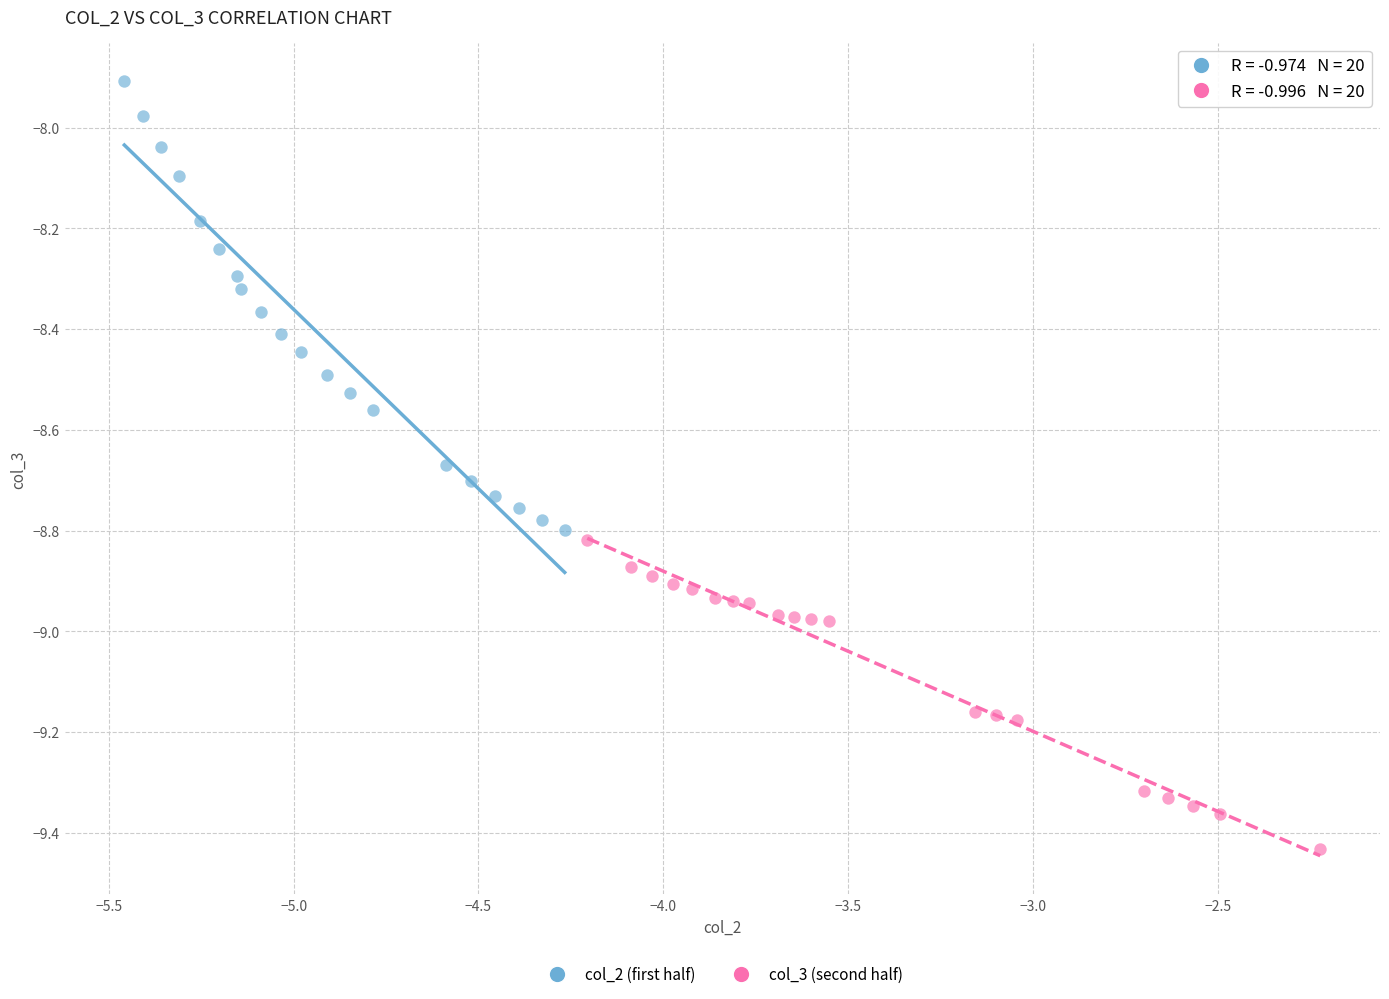

Which series has the widest spread of Y values?

col_2 (first half)